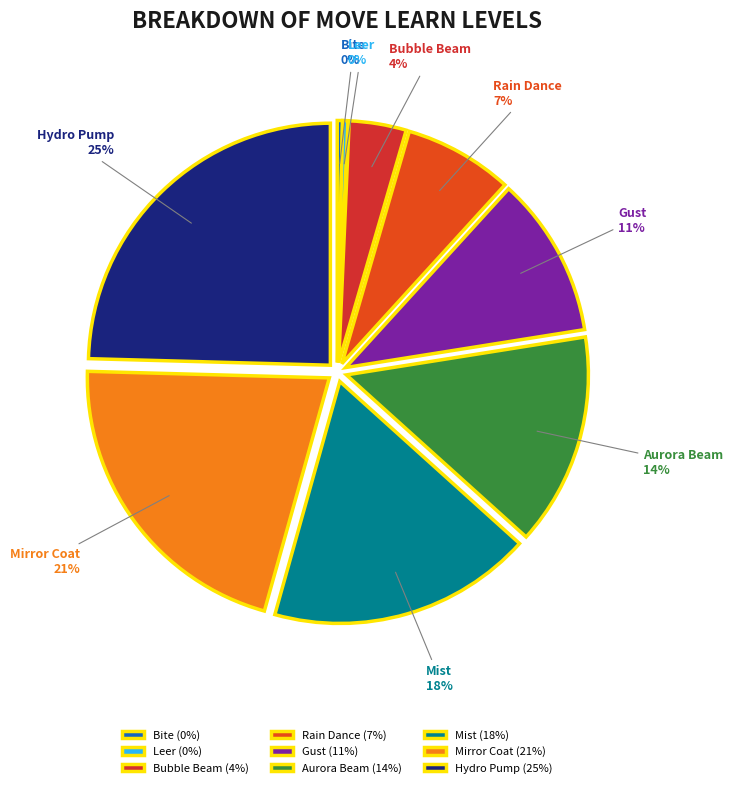

True or false: Mist accounts for 18% of the total.

True